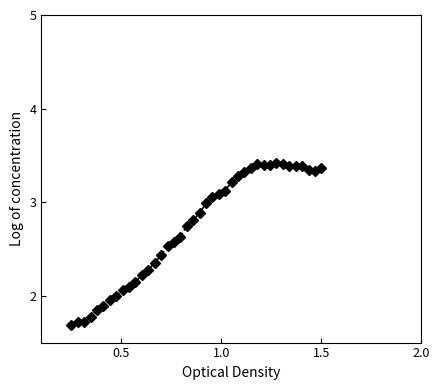

What is the sum of all values?

109.0